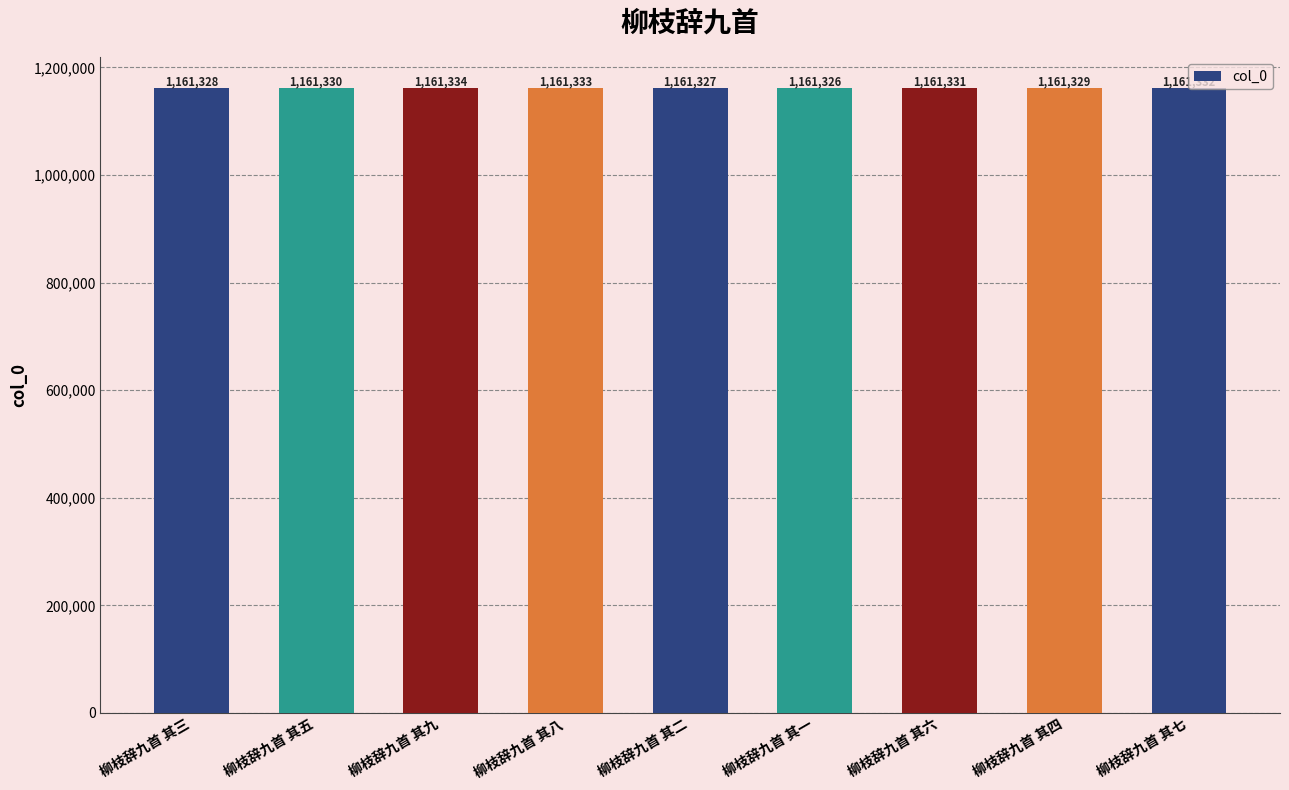

The value at 柳枝辞九首 其七 is 1948468. True or false?

False